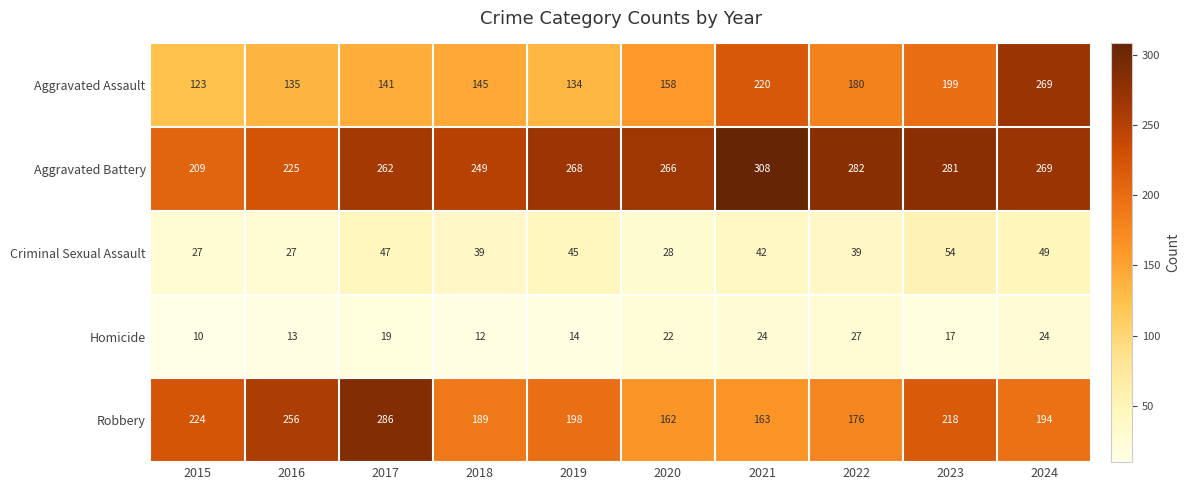

Which label corresponds to the largest value in the chart?

2021